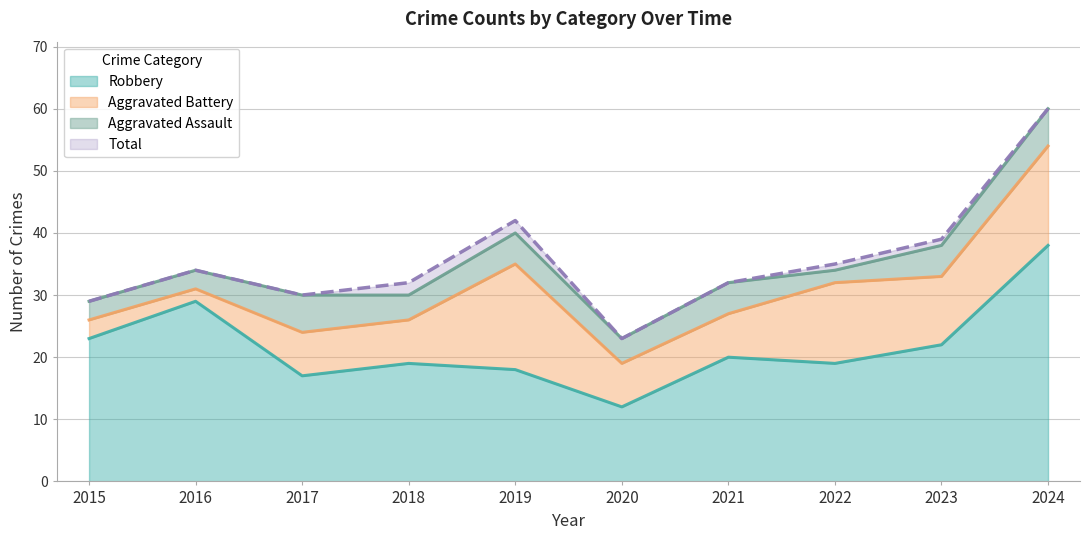

At how many categories does at least one series exceed 51?

1